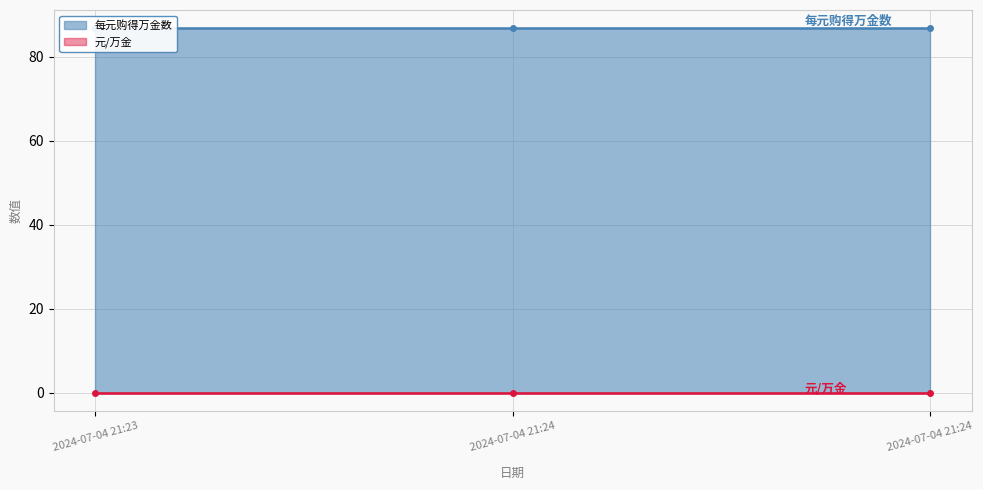

Reading left to right, extract all data points from this chart.

每元购得万金数: 86.7	86.7	86.7
元/万金: 0.0	0.0	0.0